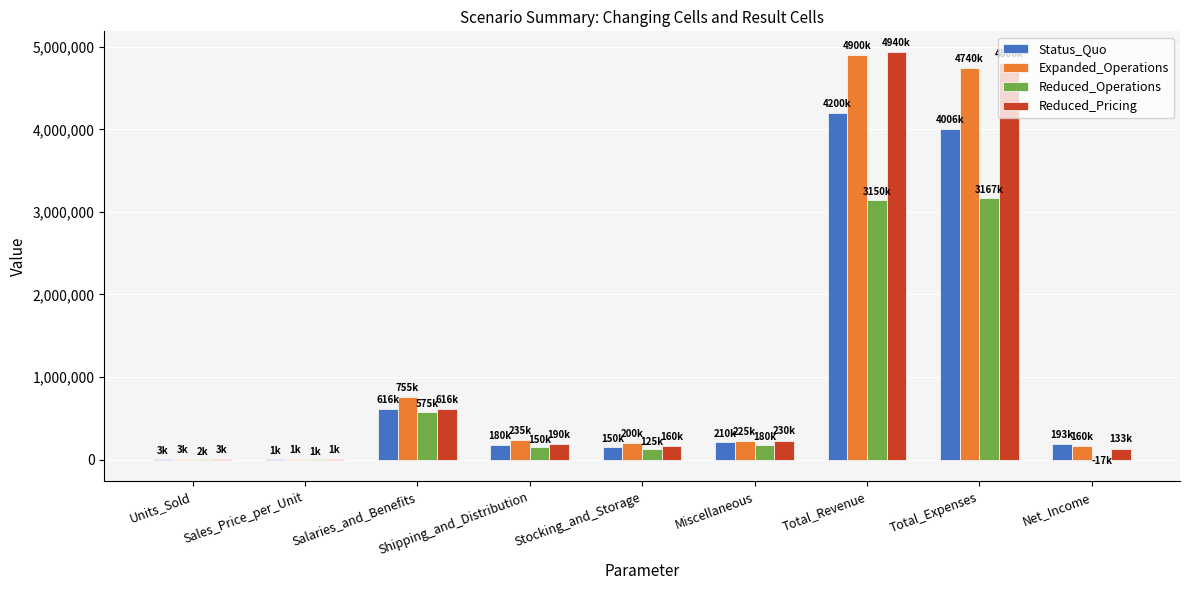

What is the highest value of the Status_Quo series?

4200000